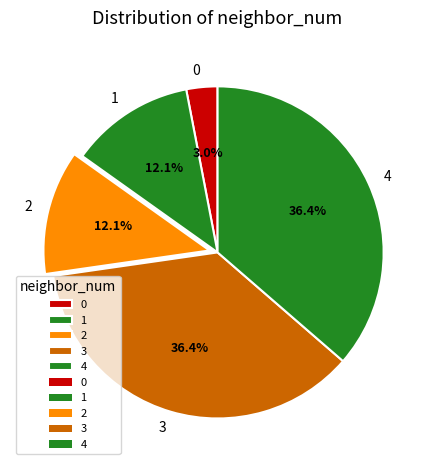

Which has a higher value, 1 or 0?

1